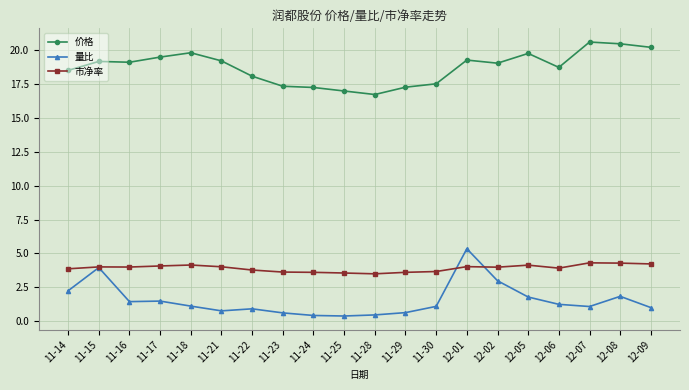

What is the difference between the second highest and second lowest values in the 量比 series?

3.5